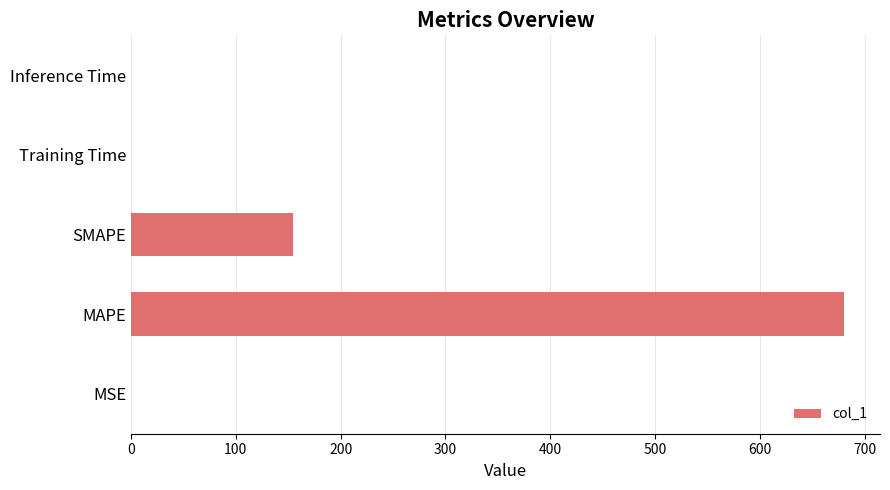

At which label is the value closest to 340?

SMAPE